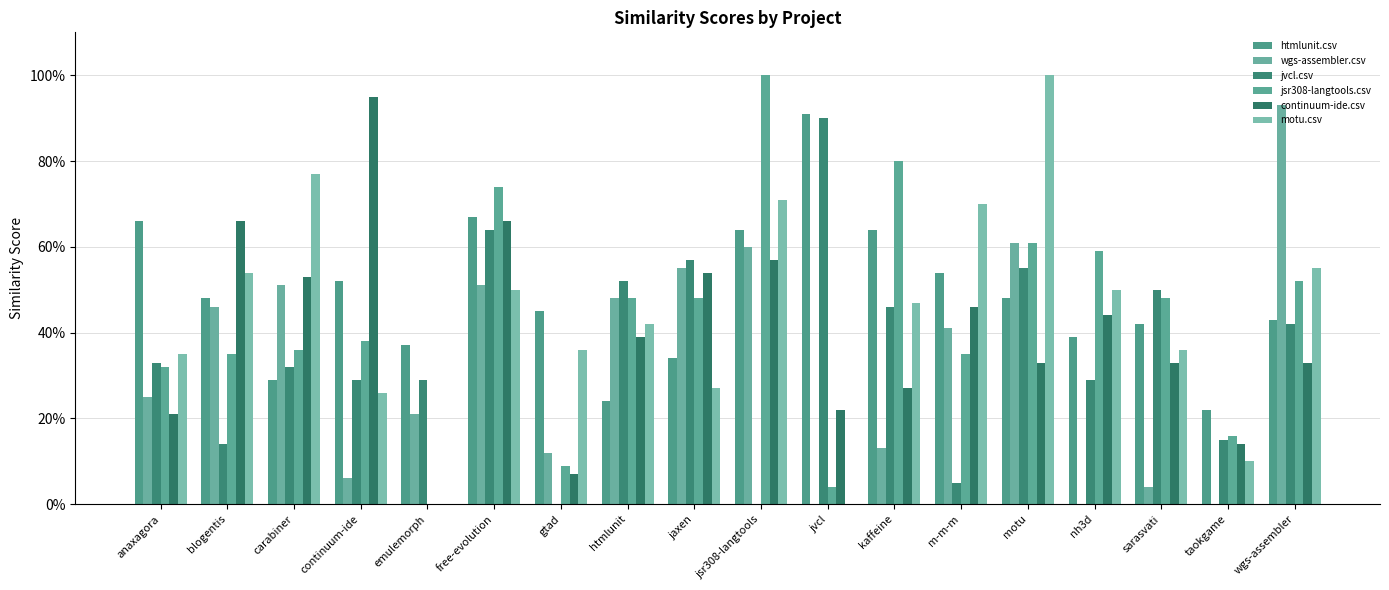

Are the bars grouped side by side (vs. stacked)?

Yes